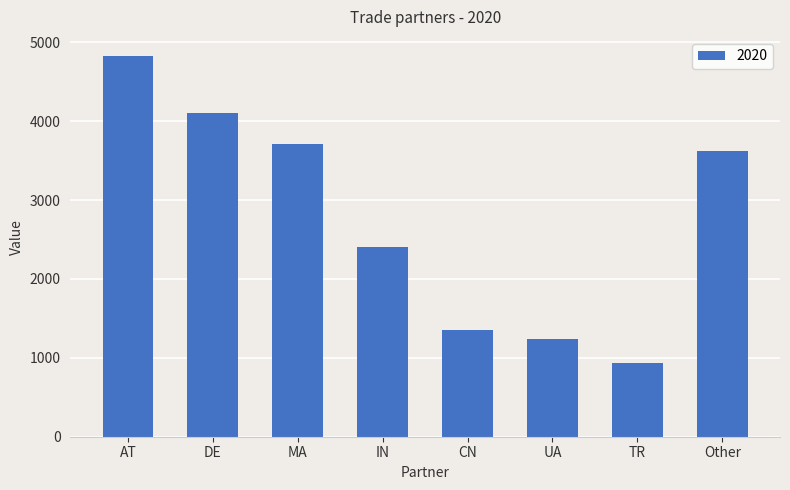

True or false: the data shows 1988.7 at DE.

False